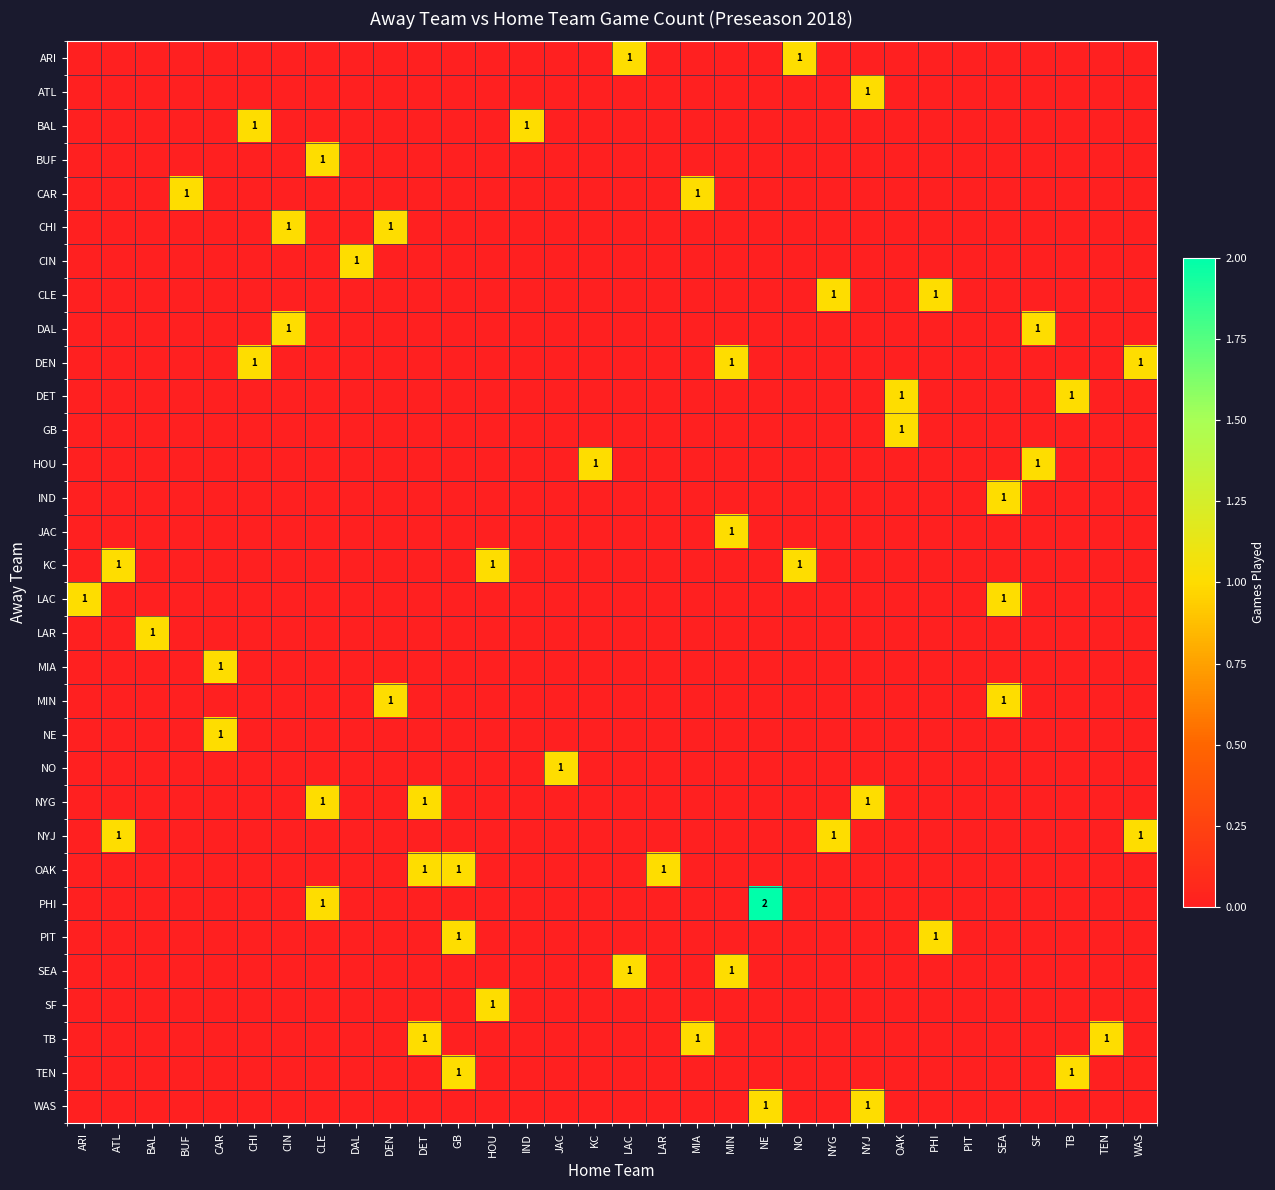

At which category does the chart reach its minimum across all series?

ARI